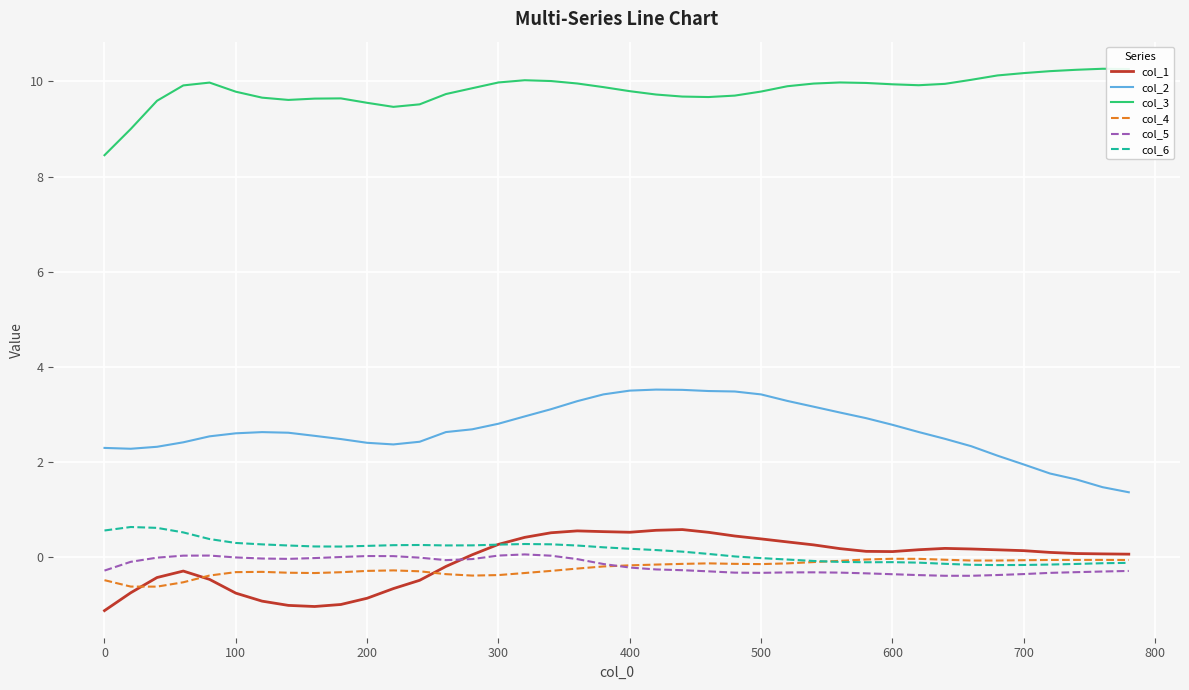

True or false: col_6 and col_3 cross at least once.

False